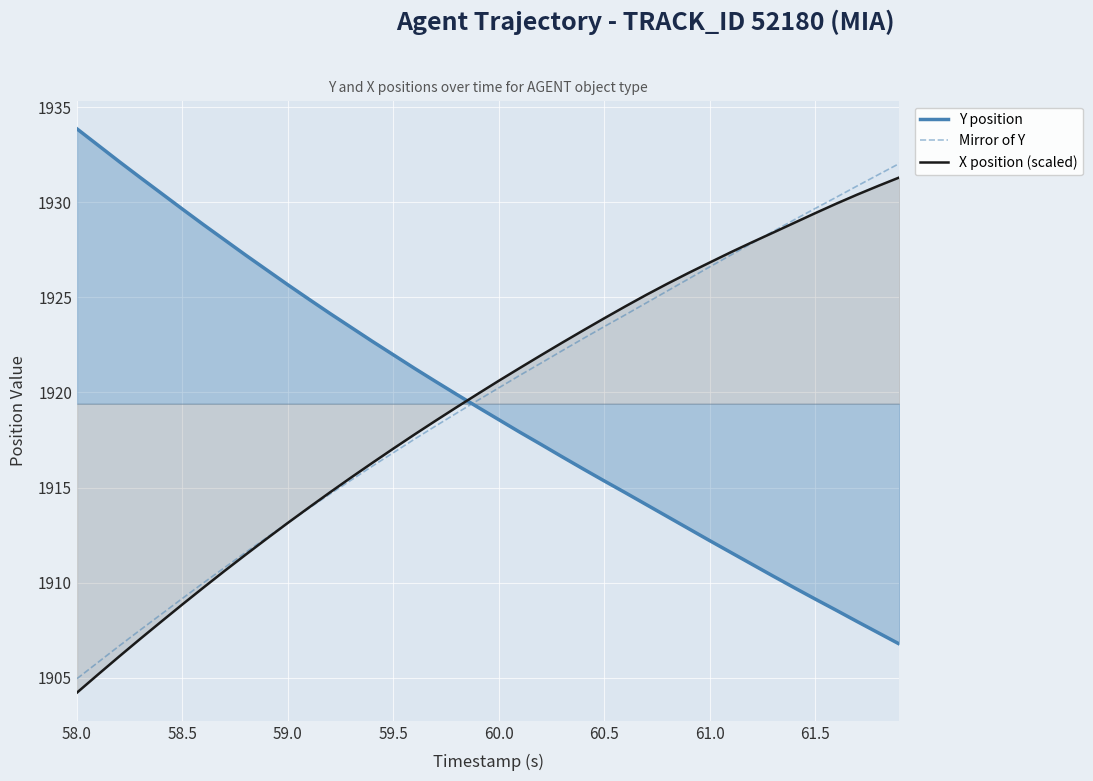

True or false: Mirror of Y and Y position cross at least once.

True